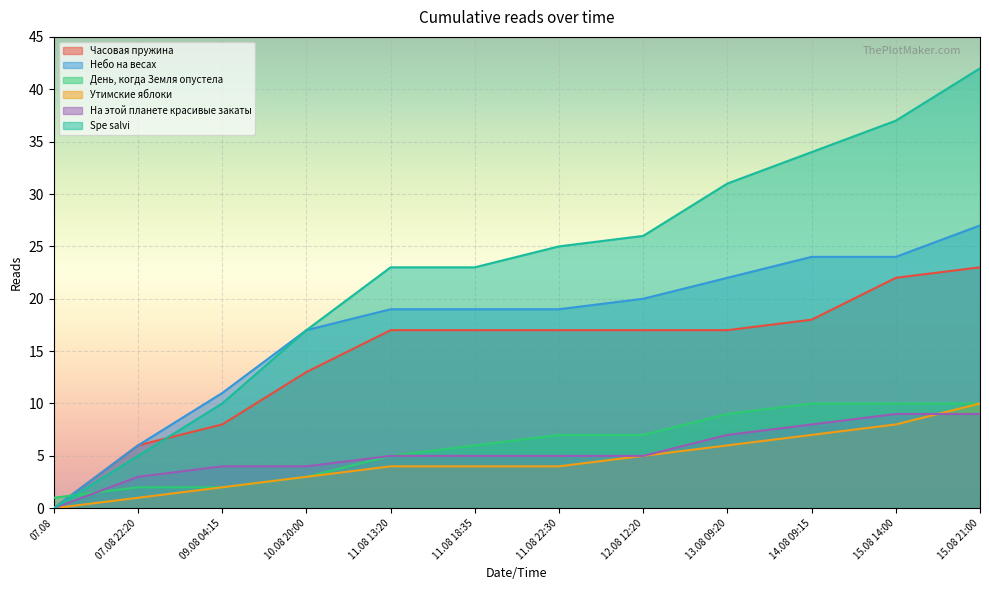

How many lines are shown in the chart?

6